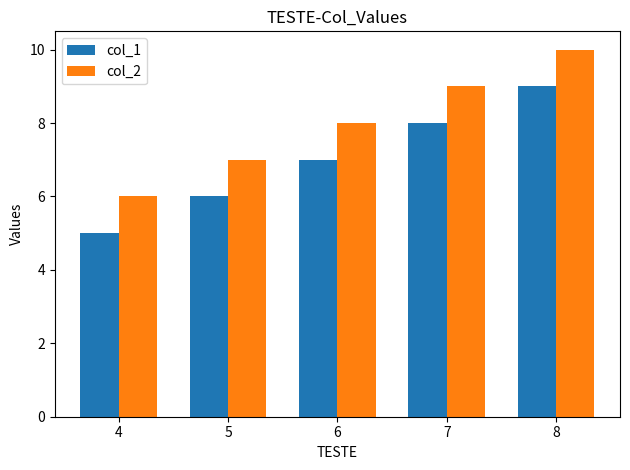

Reading left to right, list all the values displayed in this chart.

col_1: 4=5	5=6	6=7	7=8	8=9
col_2: 4=6	5=7	6=8	7=9	8=10